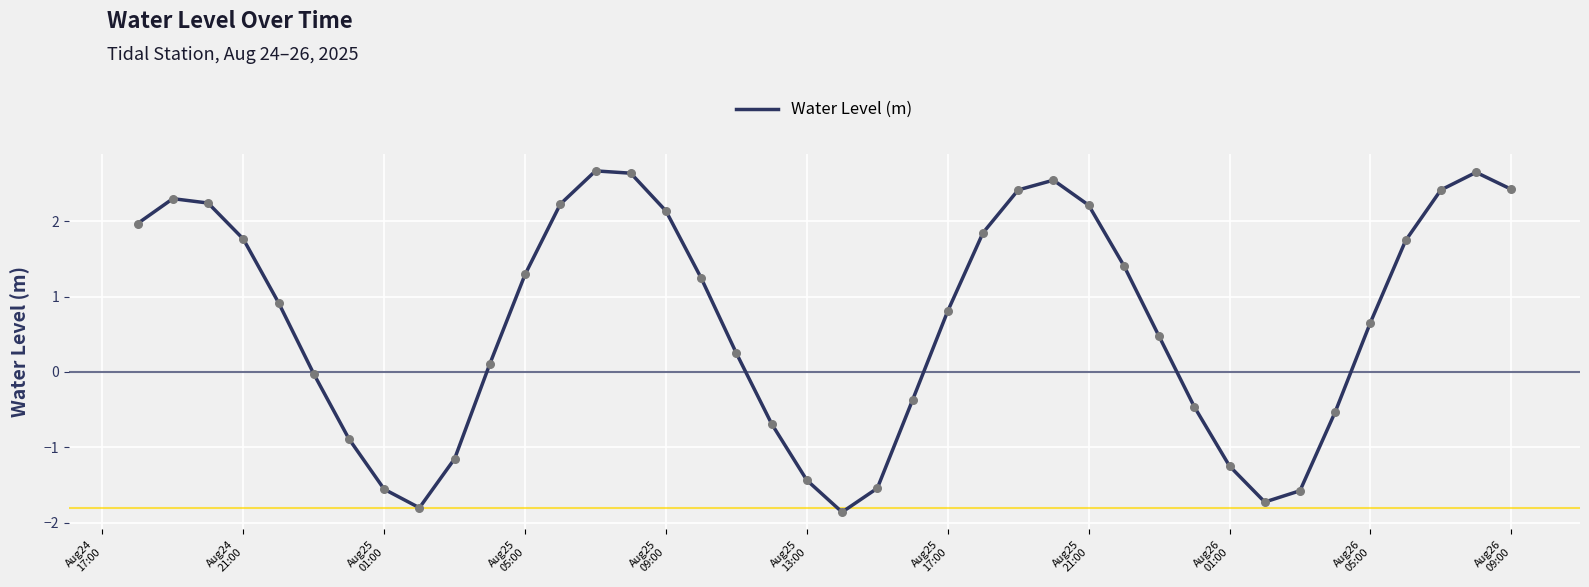

What is the maximum value shown in the chart?

2.7